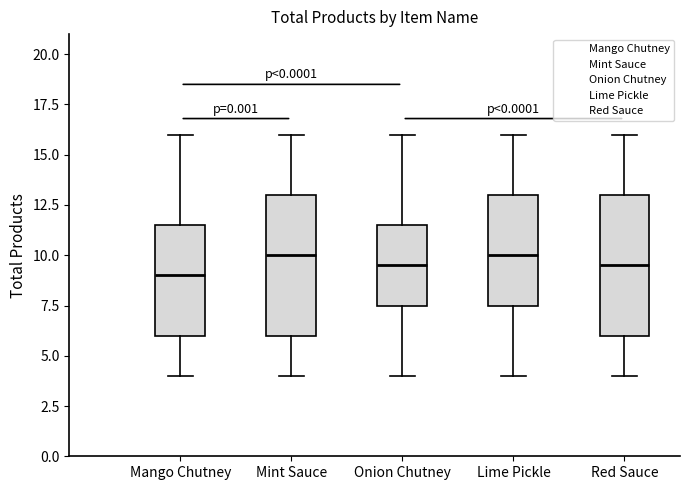

Reading left to right, read every box against the y-axis: the position of its median line, the range the box covers, and the ends of its whiskers. The values are not printed on the chart, so give them approximately, as read against the axis.

Mango Chutney: median 9.0, box 6.0 to 11.5, whiskers 4.0 to 16.0
Mint Sauce: median 10.0, box 6.0 to 13.0, whiskers 4.0 to 16.0
Onion Chutney: median 9.5, box 7.5 to 11.5, whiskers 4.0 to 16.0
Lime Pickle: median 10.0, box 7.5 to 13.0, whiskers 4.0 to 16.0
Red Sauce: median 9.5, box 6.0 to 13.0, whiskers 4.0 to 16.0